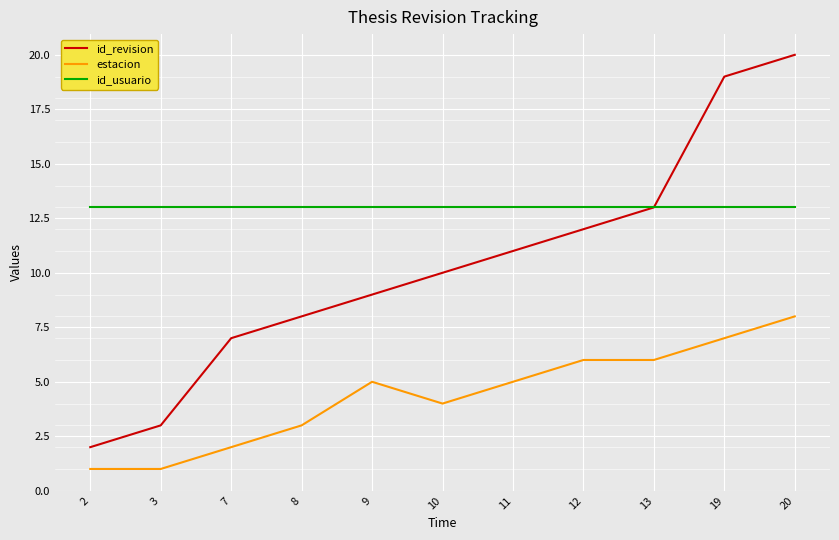

True or false: estacion and id_revision intersect in this chart.

False